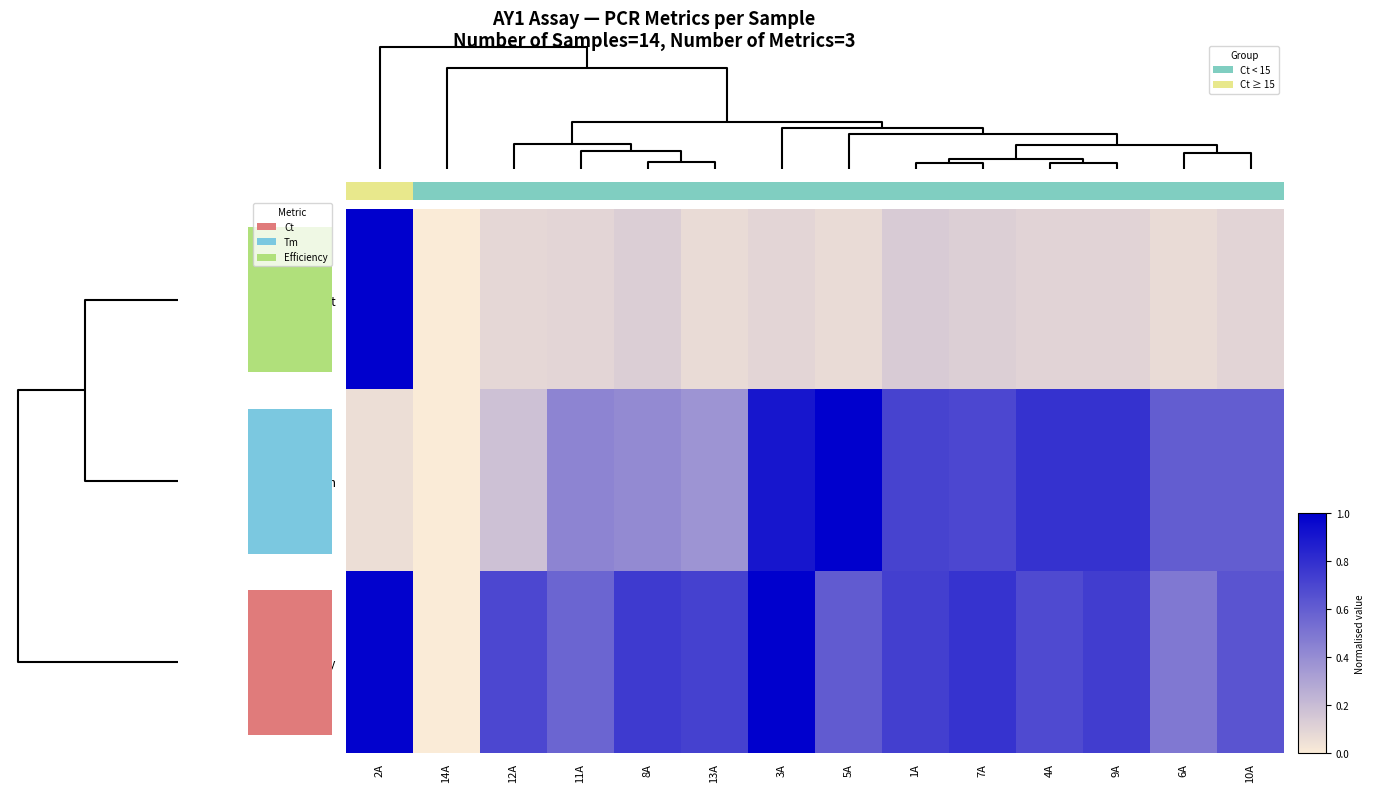

Rank the series by their maximum value, from highest to lowest.

Ct, Tm, Efficiency